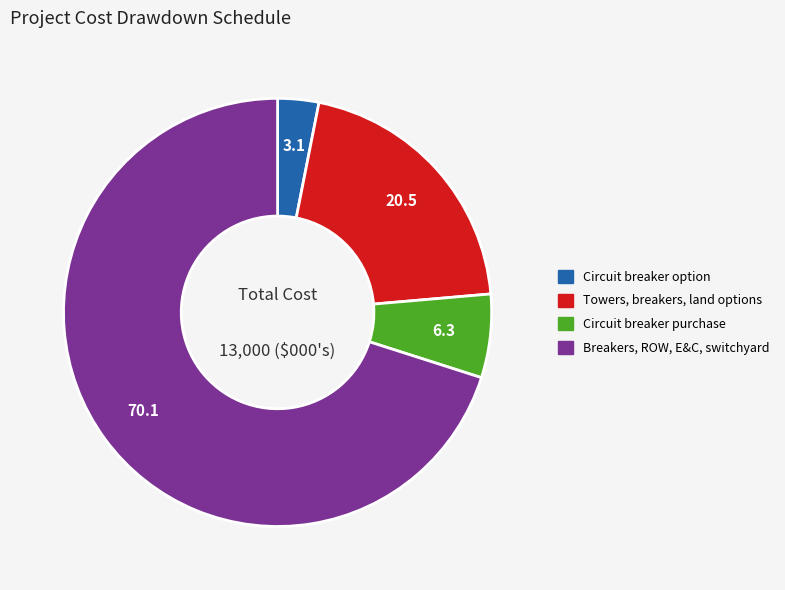

Does Breakers, ROW, E&C, switchyard represent more than half of the total?

Yes